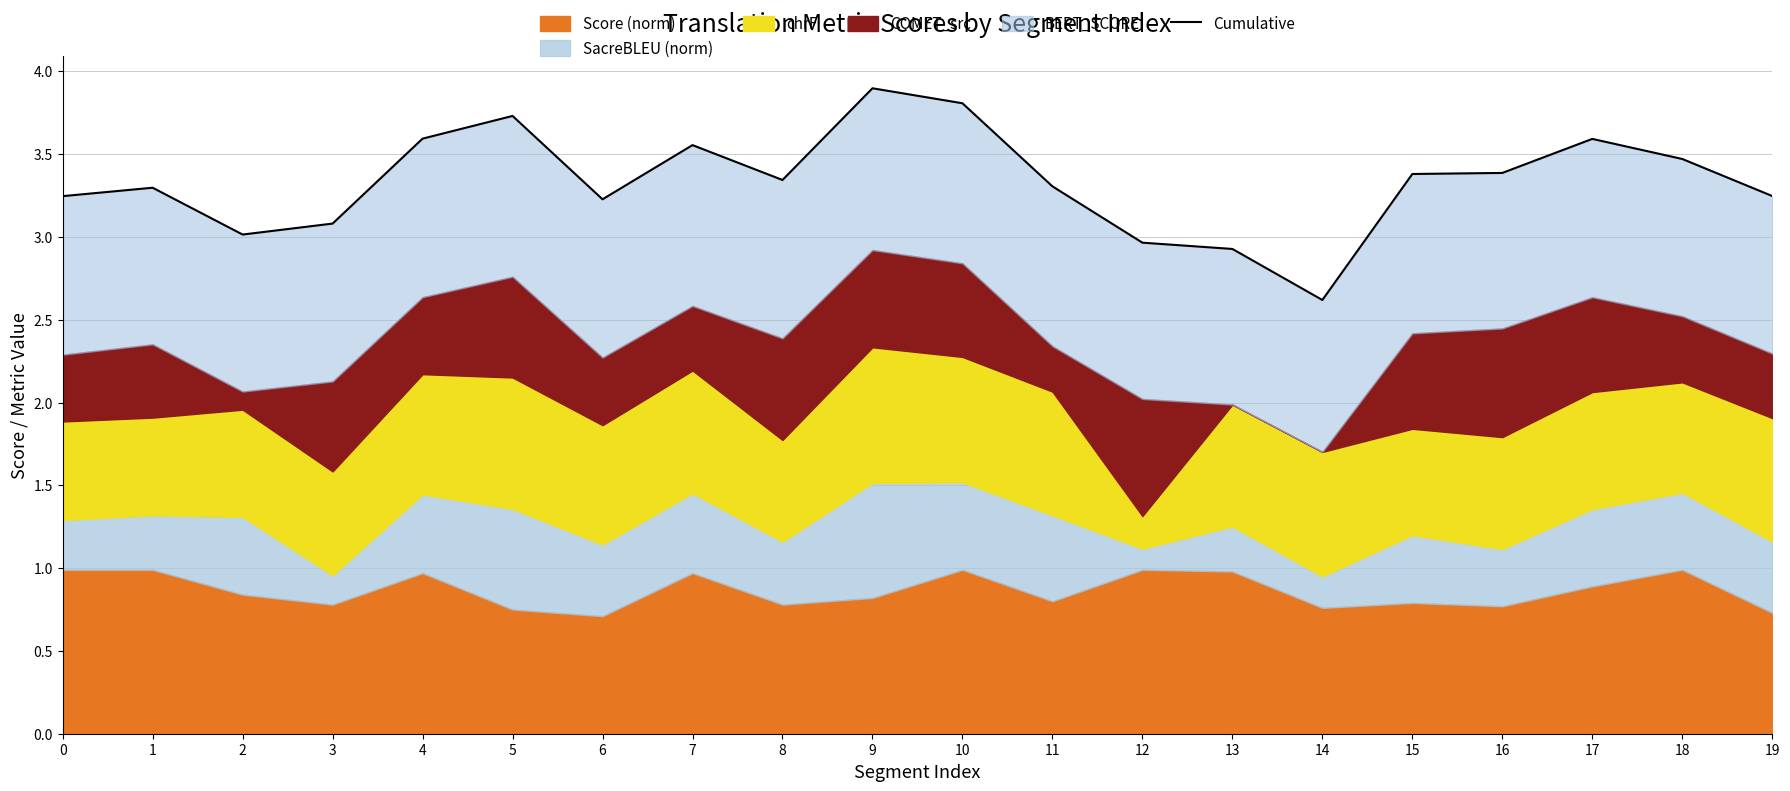

The value at 7 is 2.5. True or false?

False